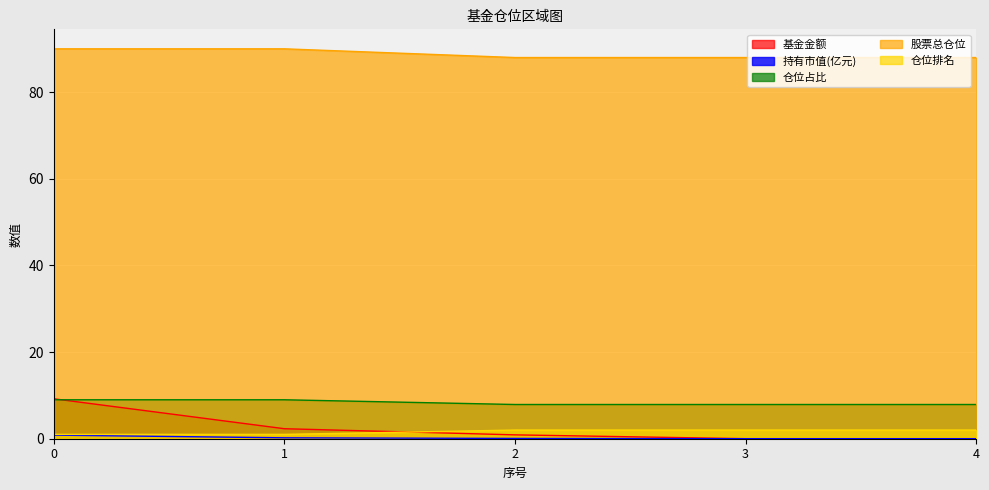

Reading left to right, transcribe all the data shown in this chart.

基金金额: 9.2	2.3	0.9	0.0	0.0
持有市值(亿元): 0.8	0.2	0.1	0.0	0.0
仓位占比: 9.0	9.0	7.9	7.9	7.9
股票总仓位: 90.0	90.0	88.0	88.0	88.0
仓位排名: 1.0	1.0	2.0	2.0	2.0